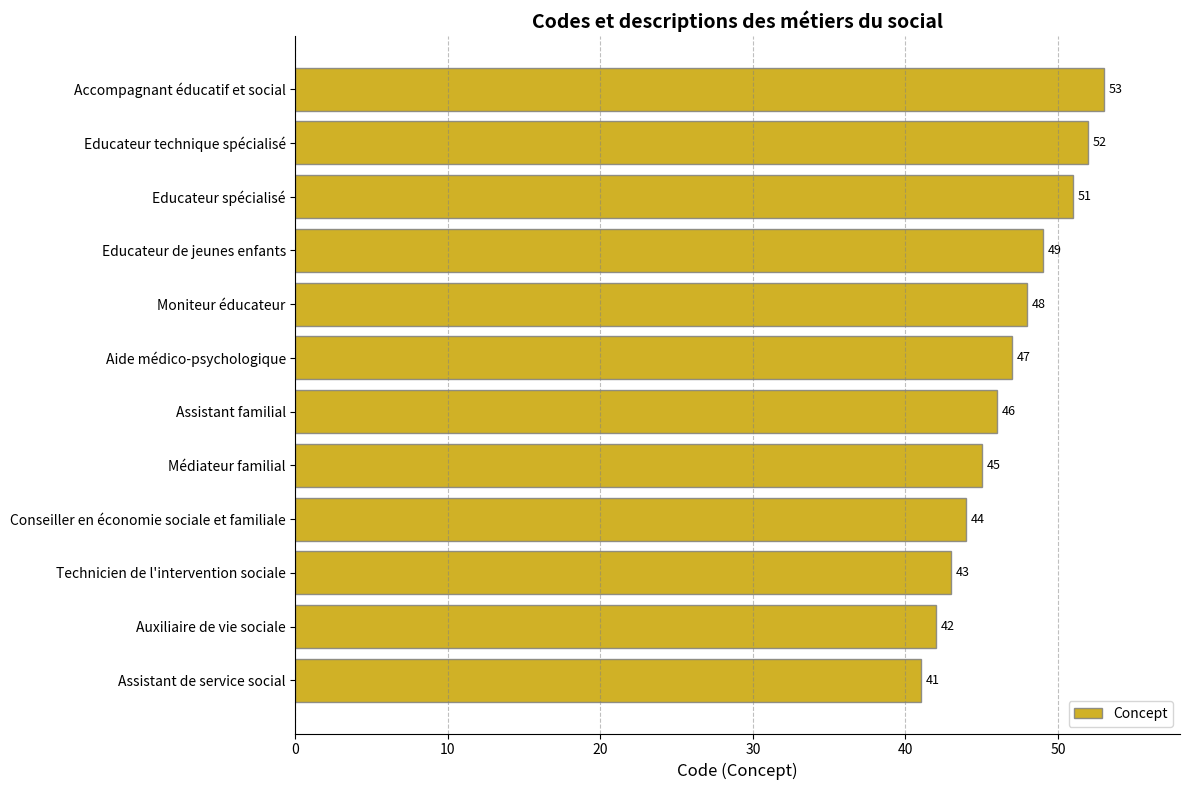

What is the difference between the maximum and minimum values?

12